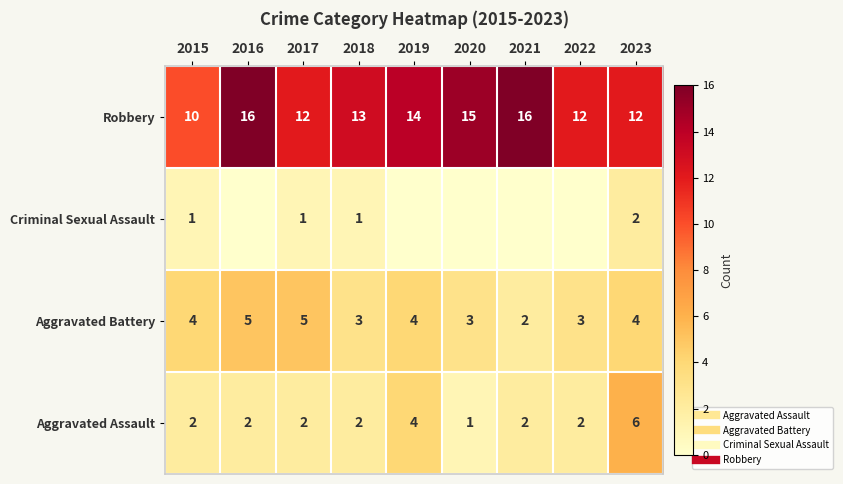

What is the total value across all series at 2019?

22